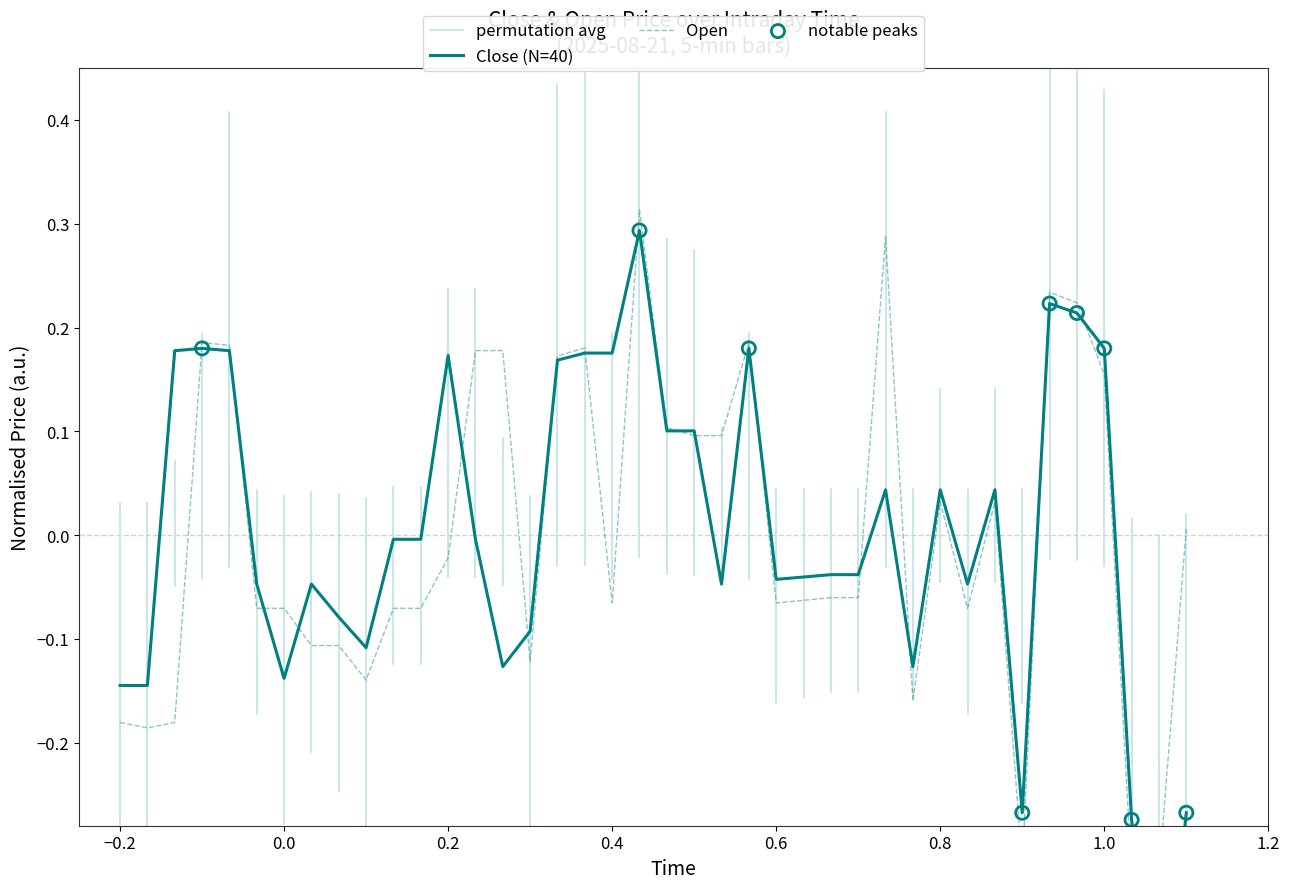

Which series has the widest spread of Y values?

Close